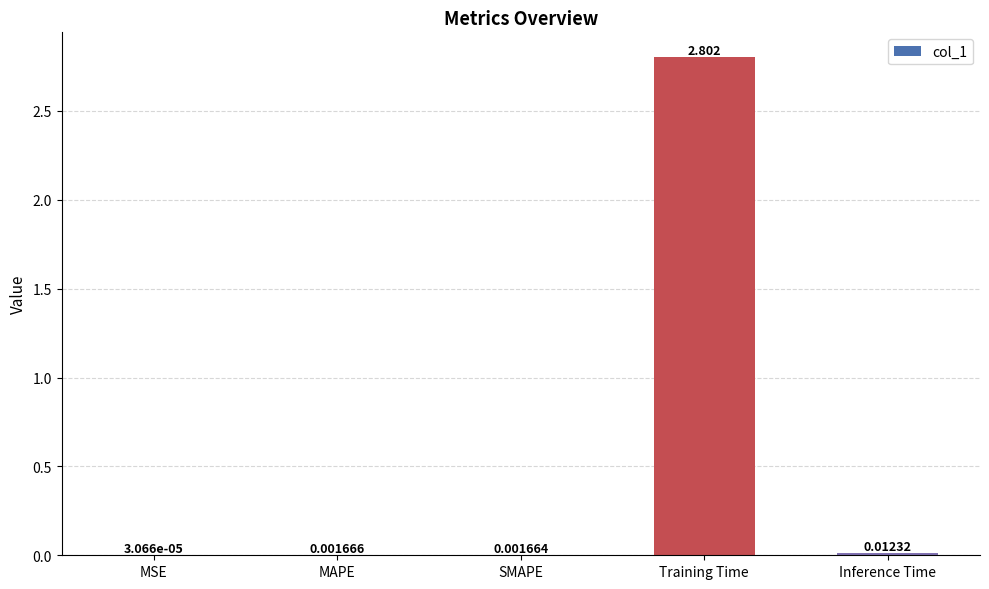

Between SMAPE and MSE, which is larger?

SMAPE